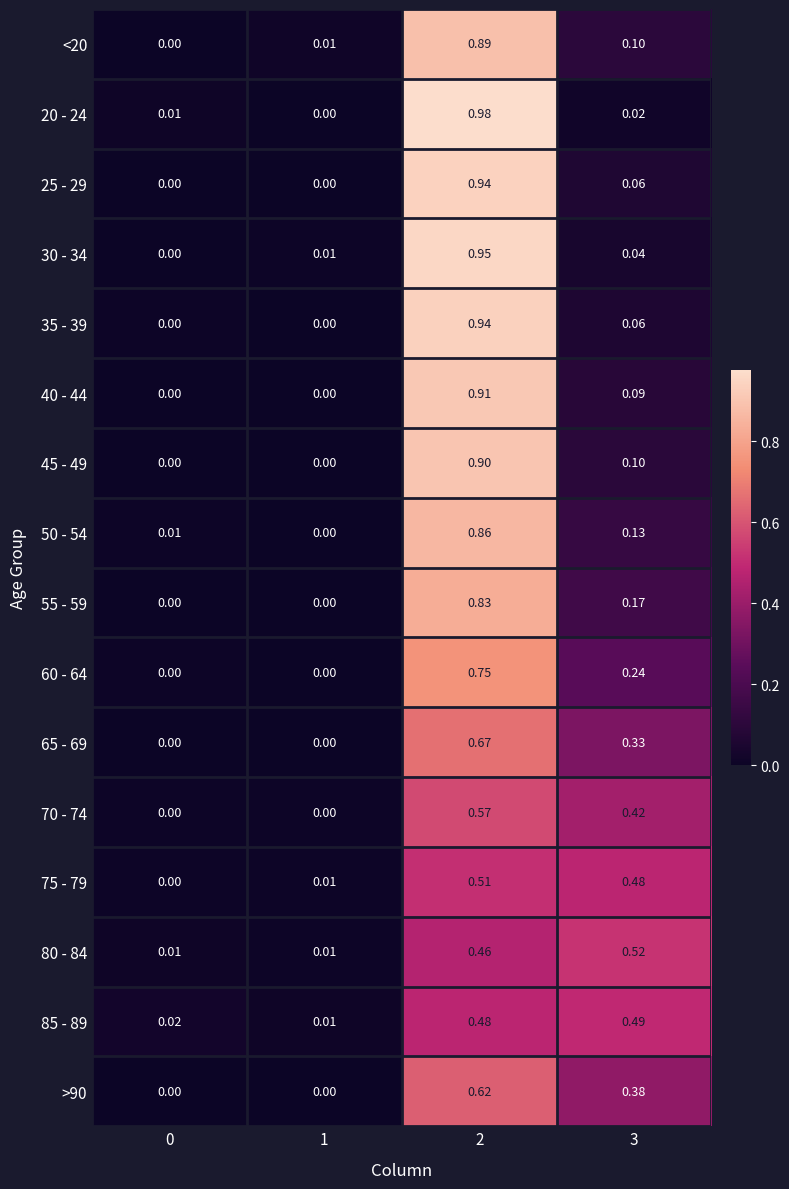

Is the value of <20 at 1 greater than the value of 75 - 79 at 2?

No